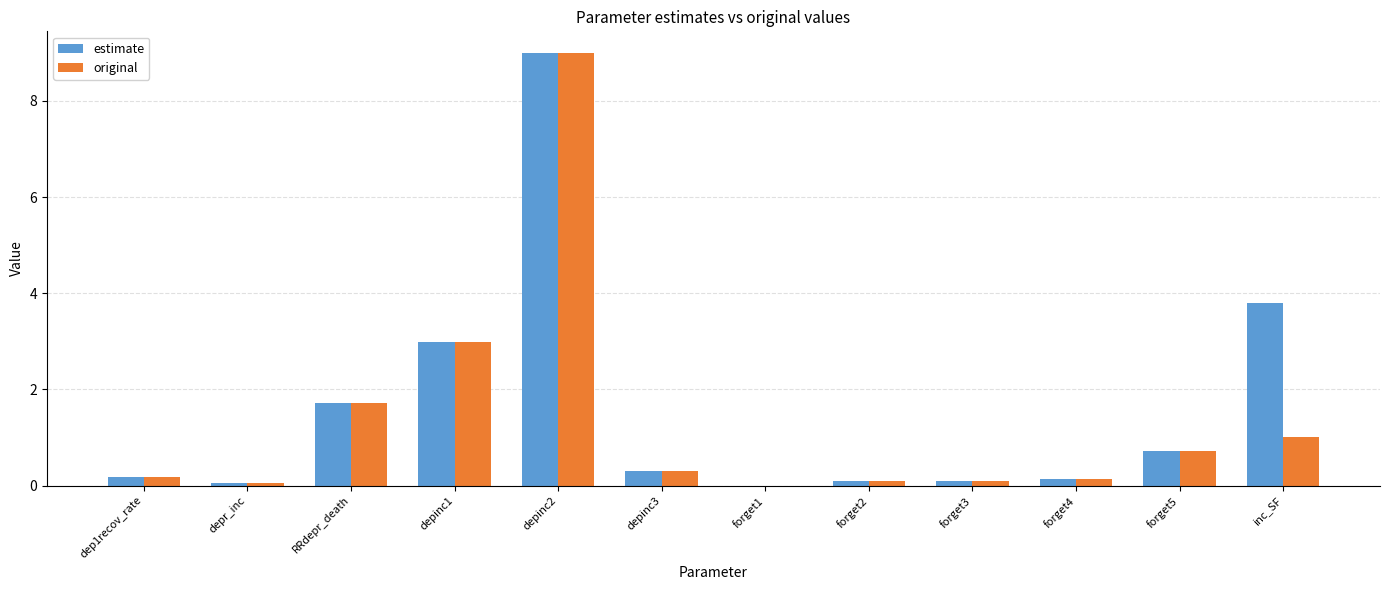

True or false: original has a value of 0.1 at forget4.

True